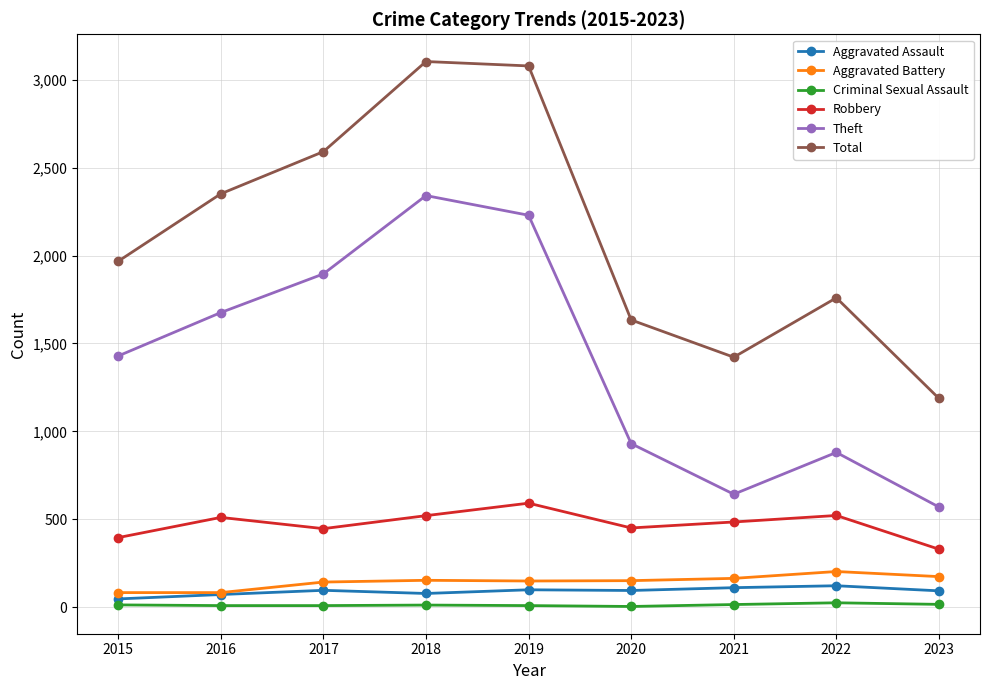

What is the difference between the second highest and minimum values in the Aggravated Battery series?

91